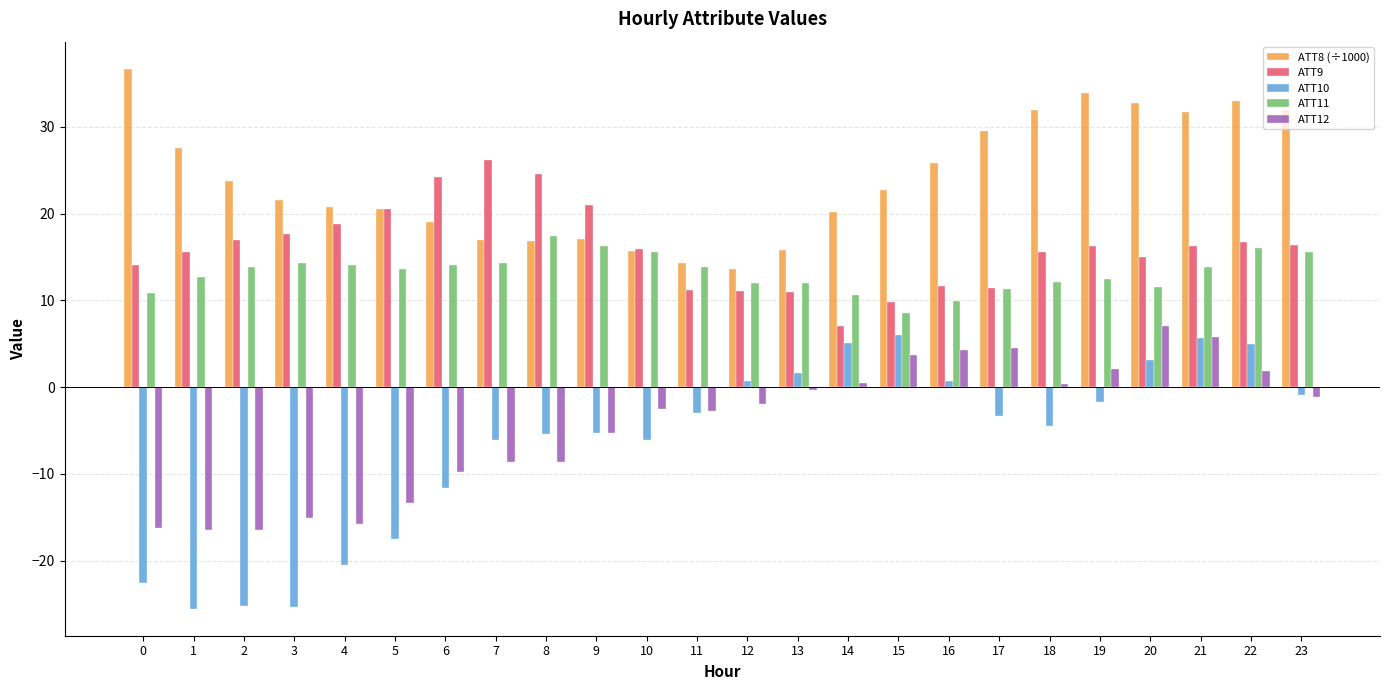

The ATT9 series shows 3.5 at 1. True or false?

False